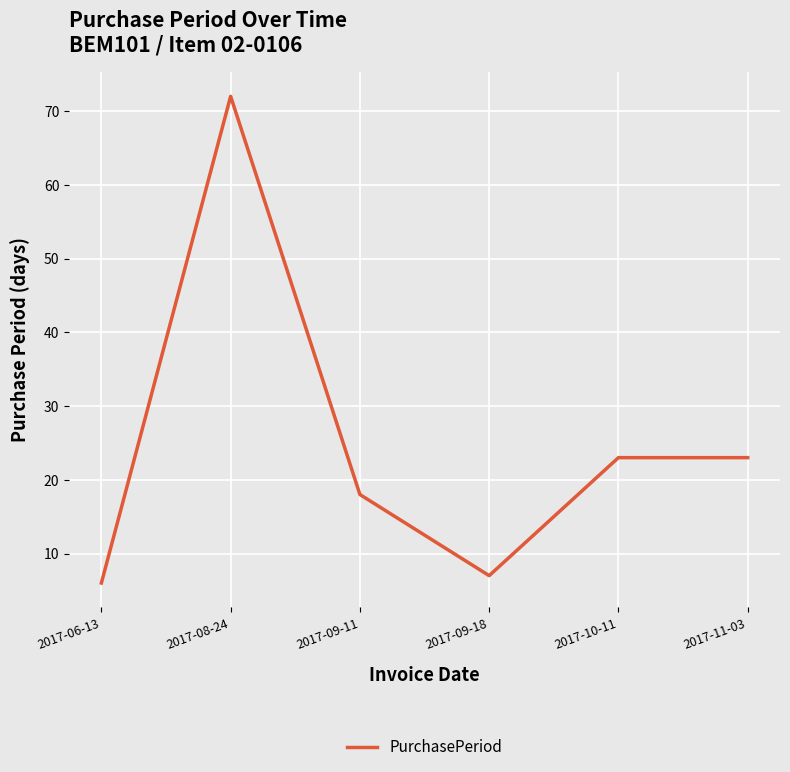

How many categories are shown in the chart?

6